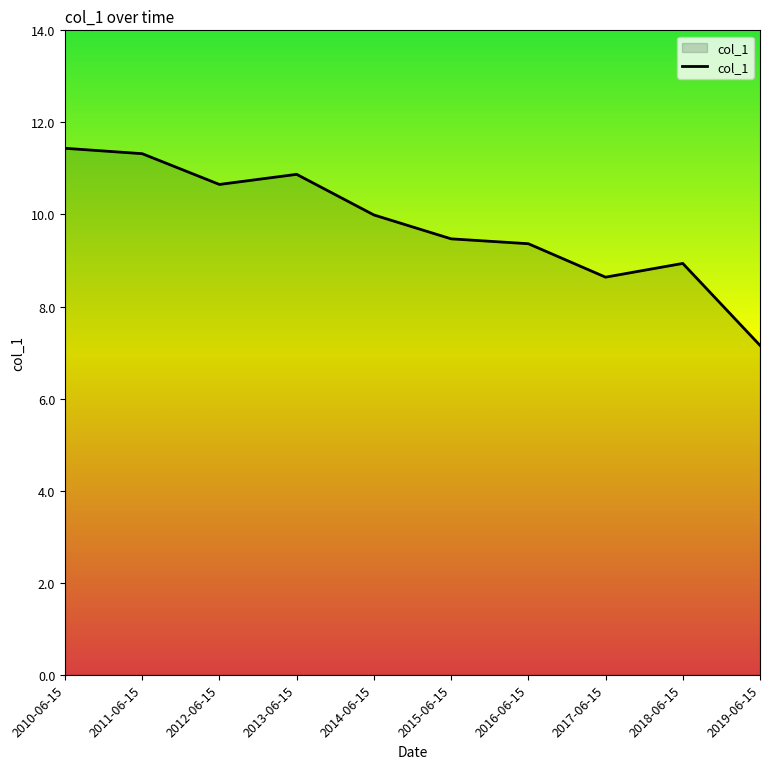

The value at 2015-06-15 is 15.2. True or false?

False